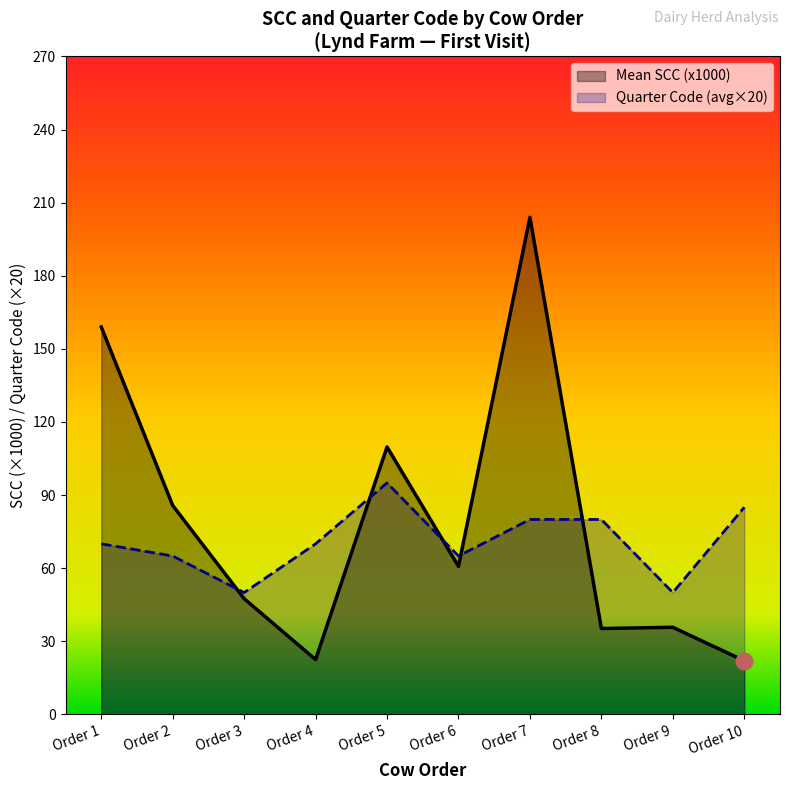

List the series in order of their peak value, highest first.

Mean SCC (x1000), Quarter Code (avg×20)